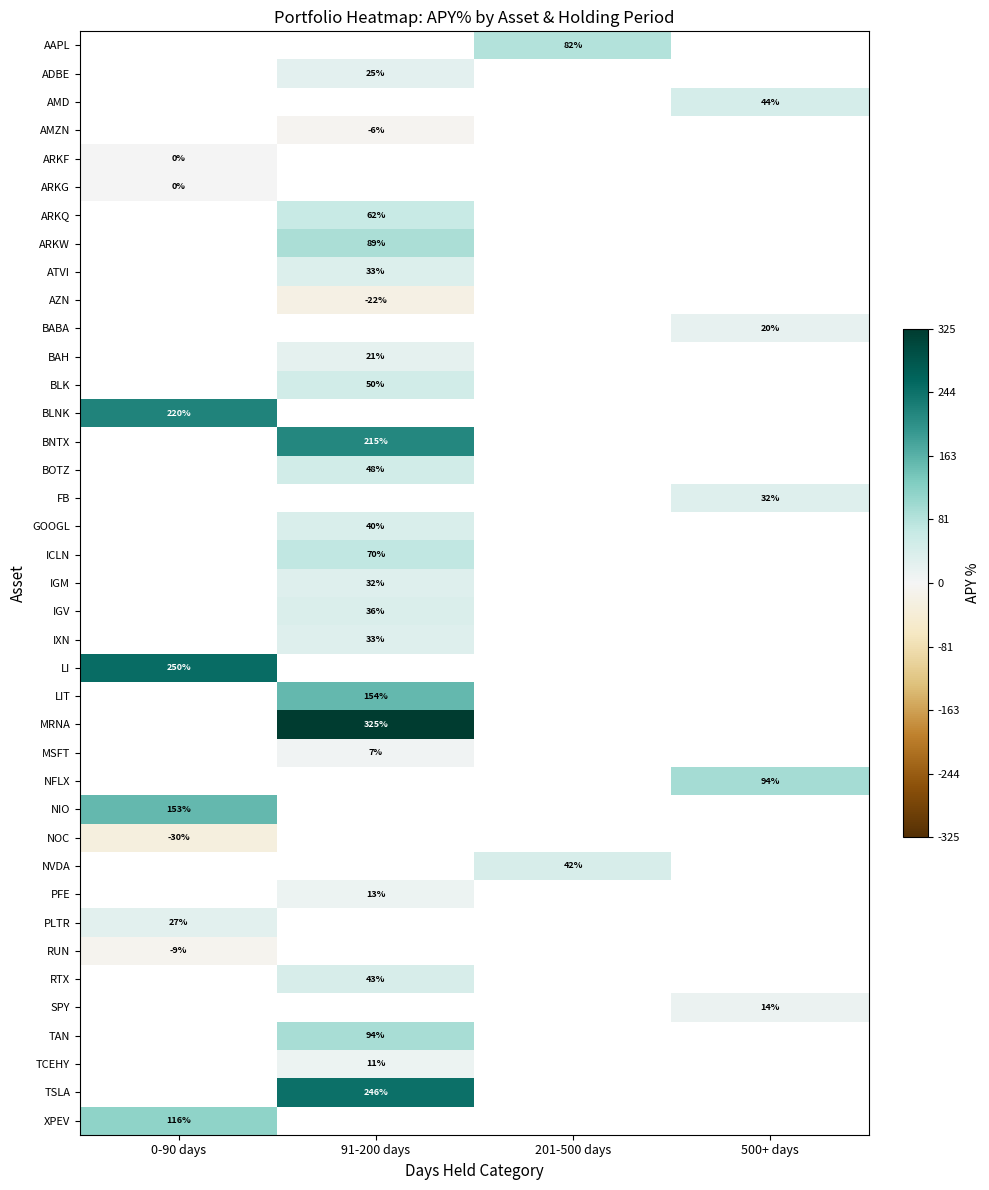

At which label does BNTX reach its peak?

0-90 days